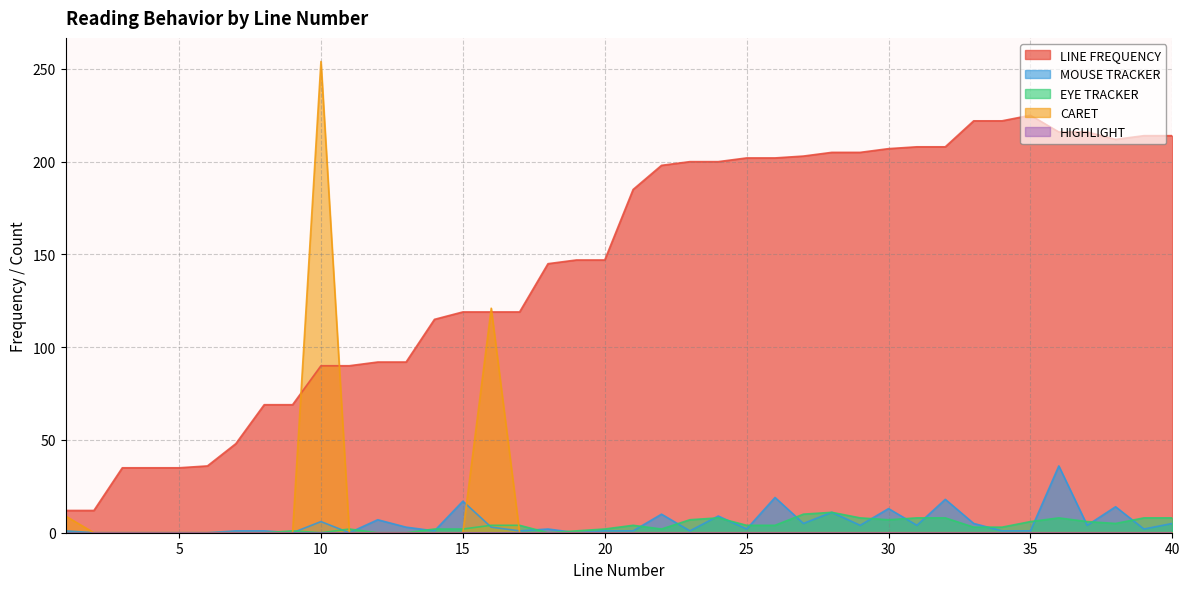

Where is the first local maximum for CARET?

10